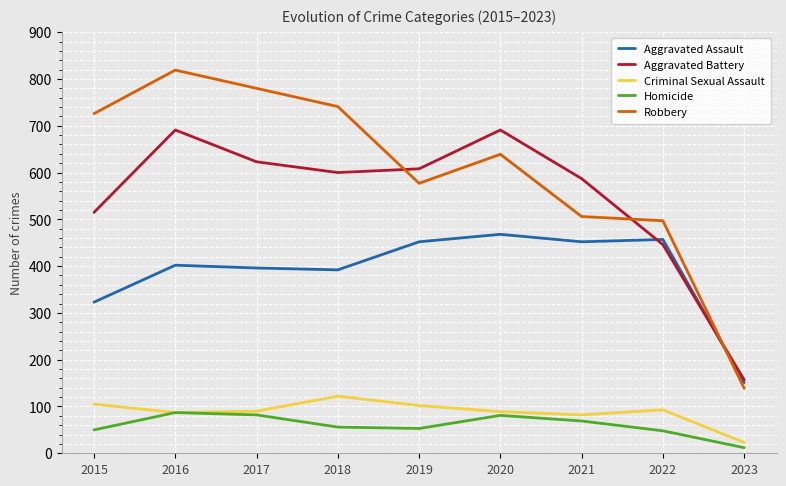

Which category has the highest value in the Criminal Sexual Assault series?

2018